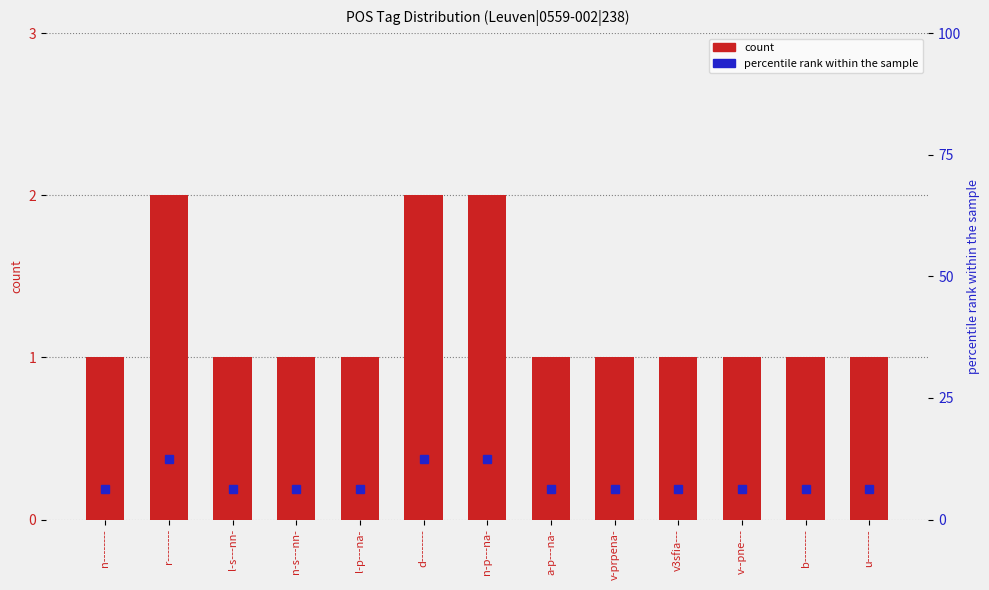

Are the bars horizontal?

No